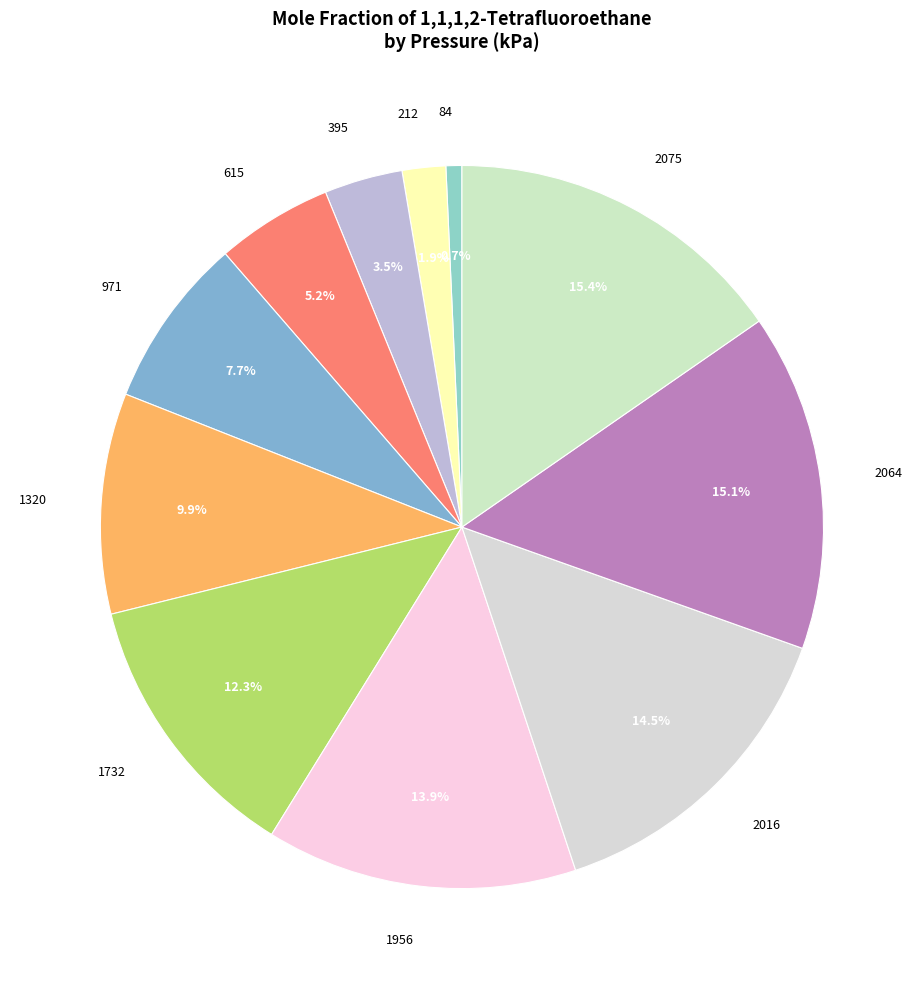

The 2064 slice represents 15% of the pie. True or false?

True